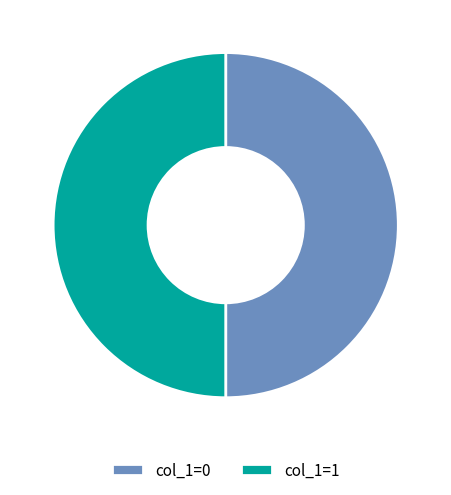

Is the sum of col_1=1 and col_1=0 greater than half?

Yes